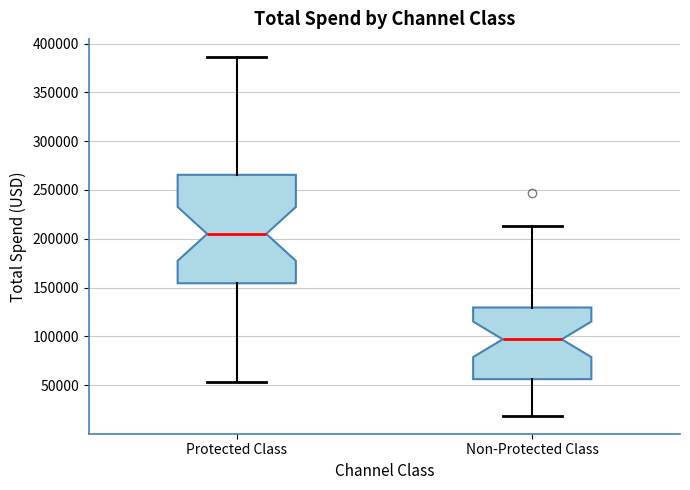

Which box's median line is the highest?

Protected Class